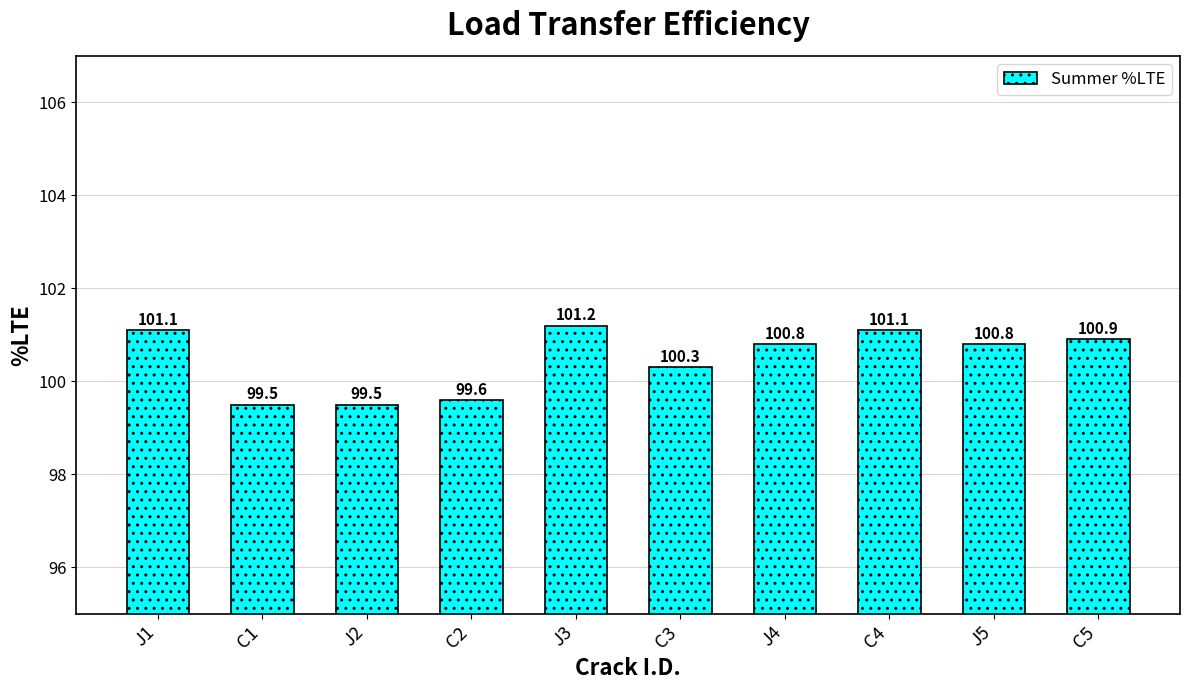

What is the difference between the maximum and minimum values?

1.7